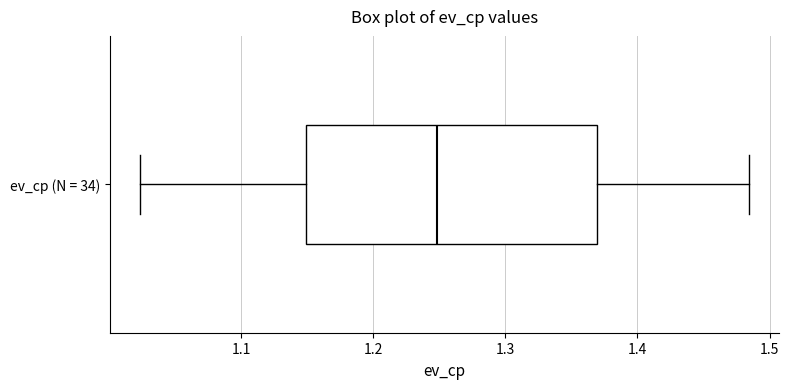

Transcribe this box plot: give where the median line is, the range the box spans, and where the two whiskers end, as read against the x-axis. The values are not printed on the chart, so give them approximately, as read against the axis.

median 1.25, box 1.15 to 1.37, whiskers 1.02 to 1.48